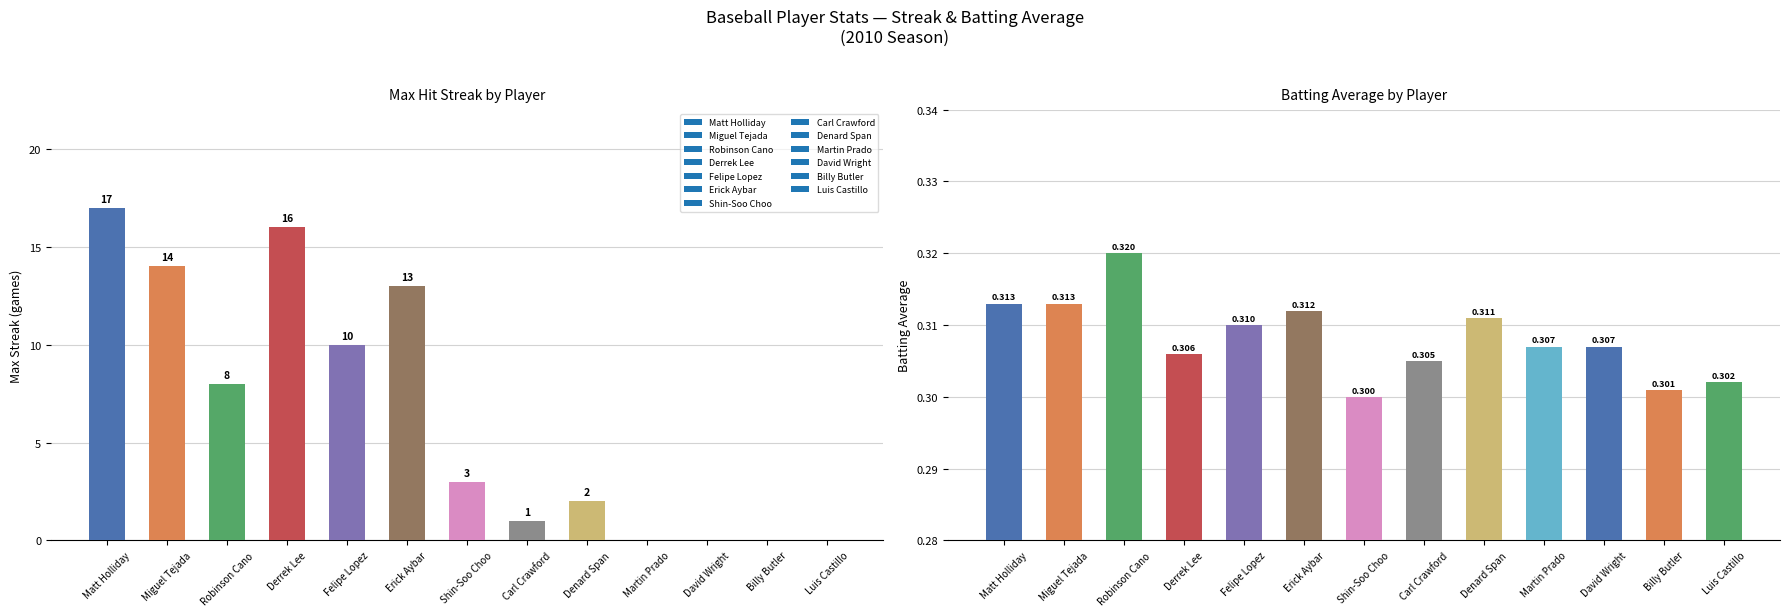

Which series changed the most between 0 and 2?

Matt Holliday